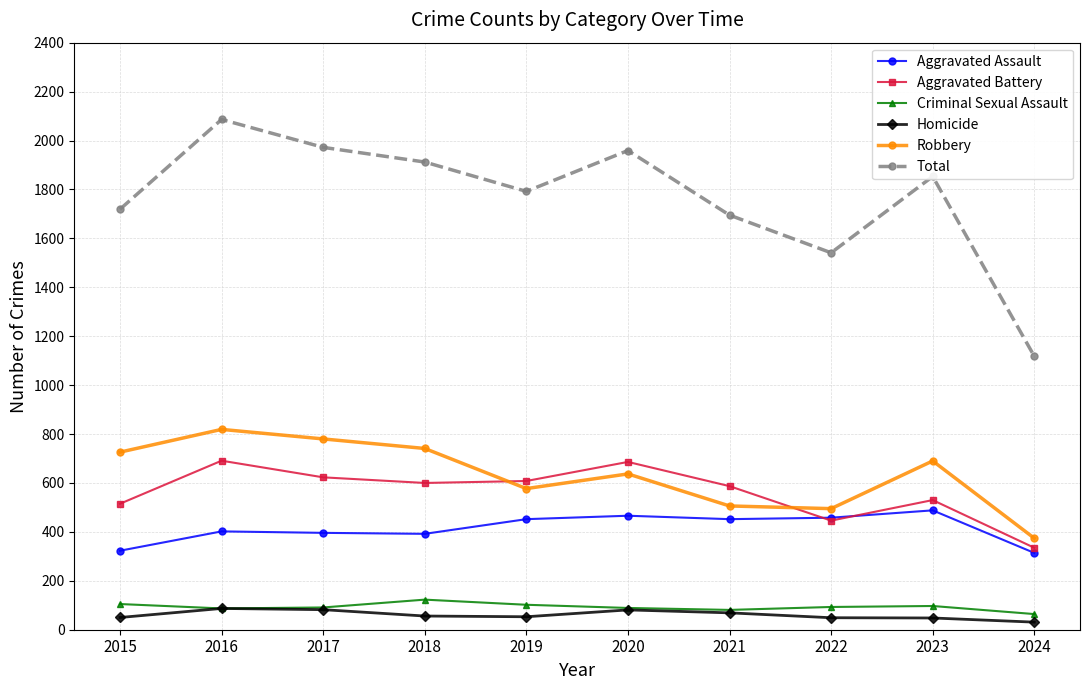

What is the minimum value shown in the chart?

31